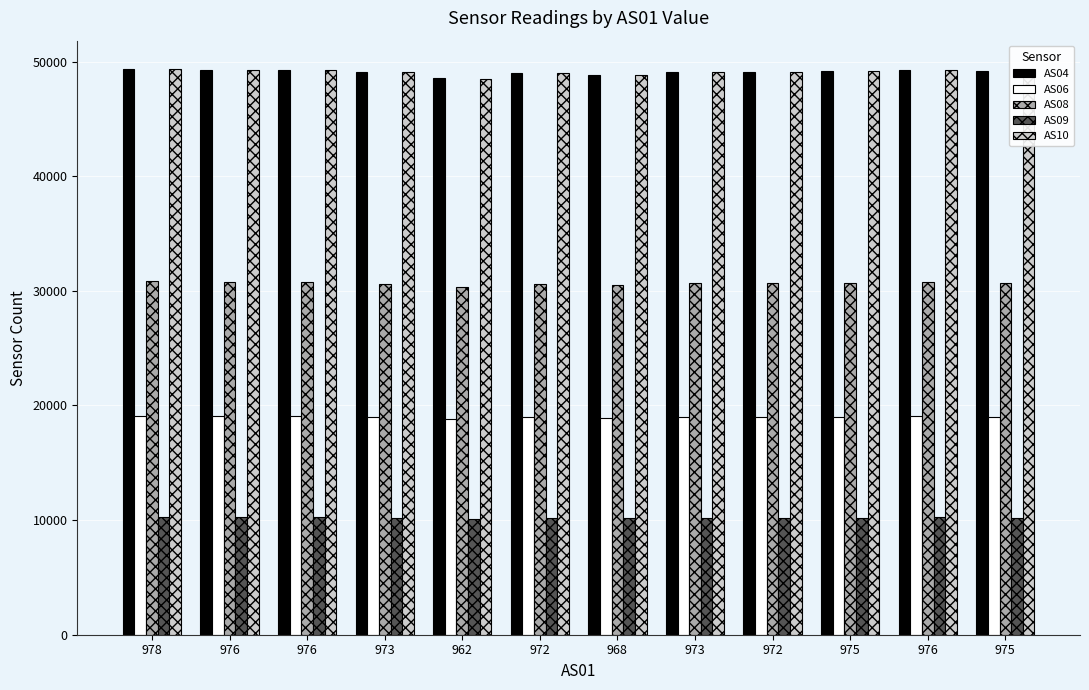

What are all the series names shown in the legend?

AS04, AS06, AS08, AS09, AS10